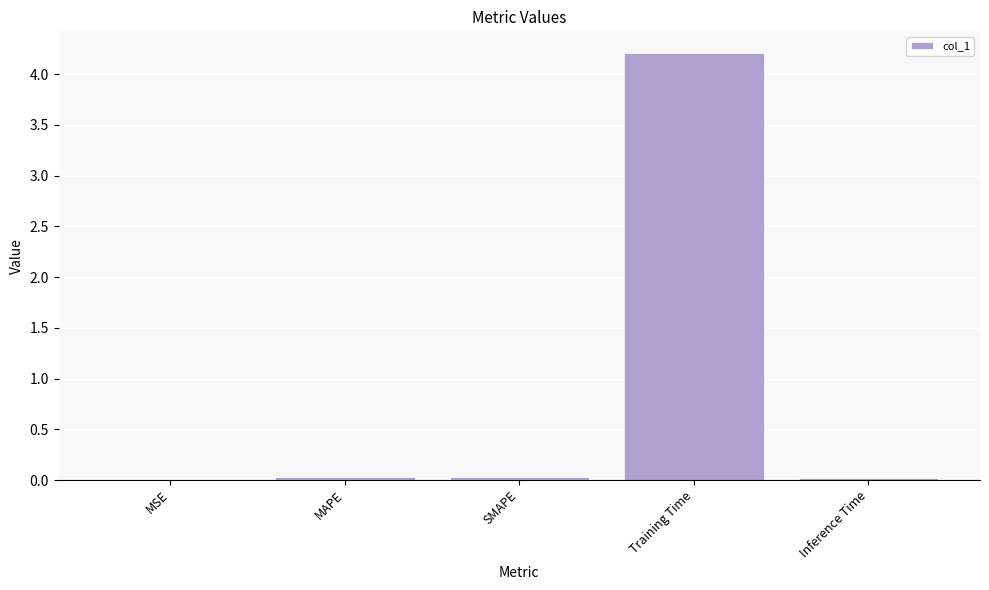

What is the sum of all values?

4.3